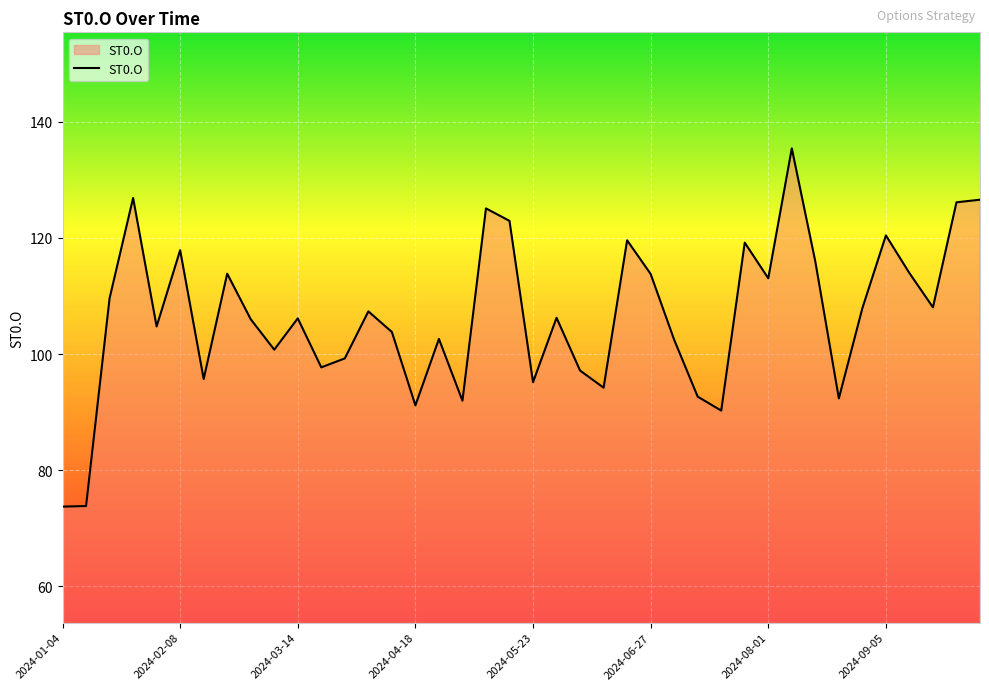

What is the minimum value shown in the chart?

73.7